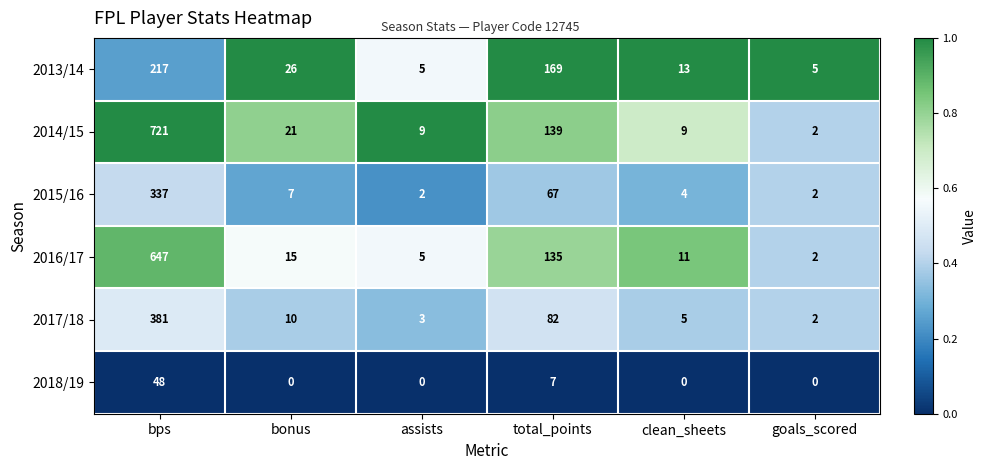

What is the spread (max minus min) of values at clean_sheets?

13